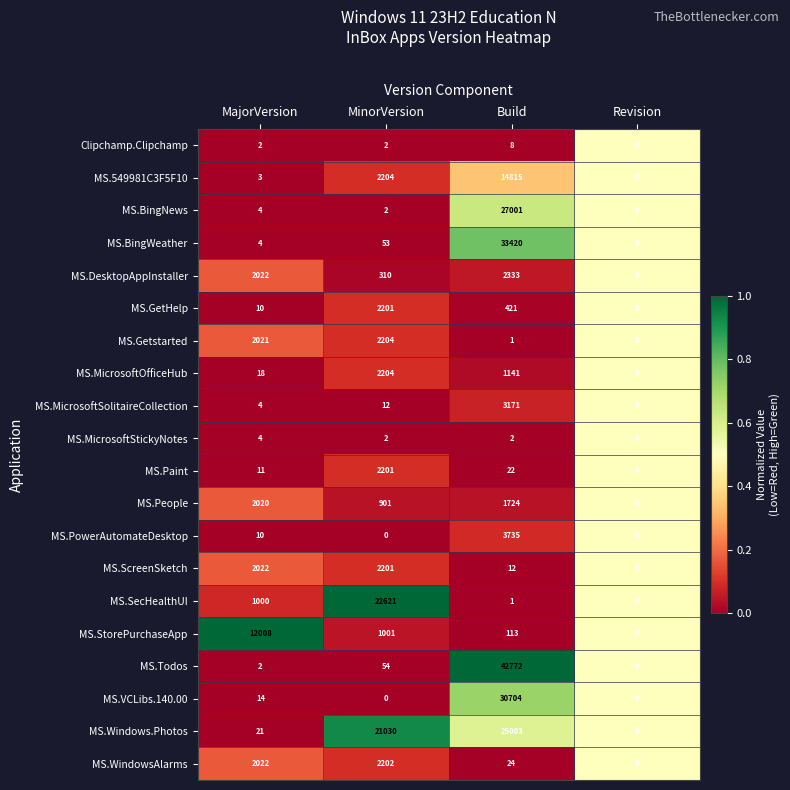

Is it true that MS.Todos equals 27340 at Revision?

False